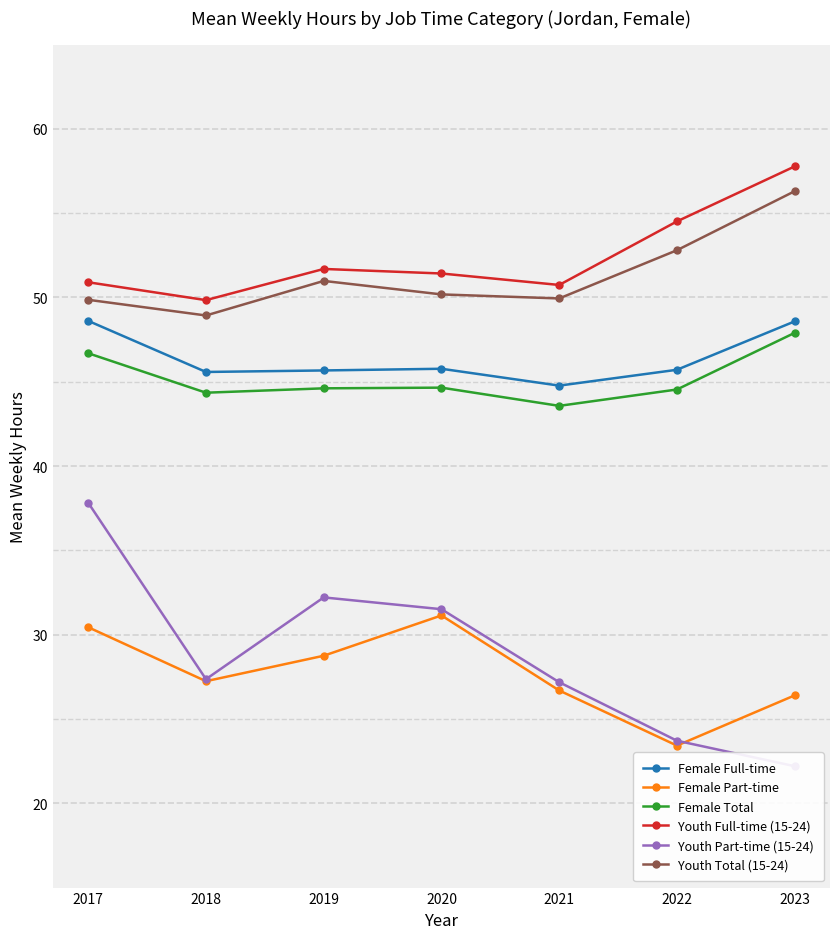

In Female Total, how many points are lower than both neighbors (excluding endpoints)?

2